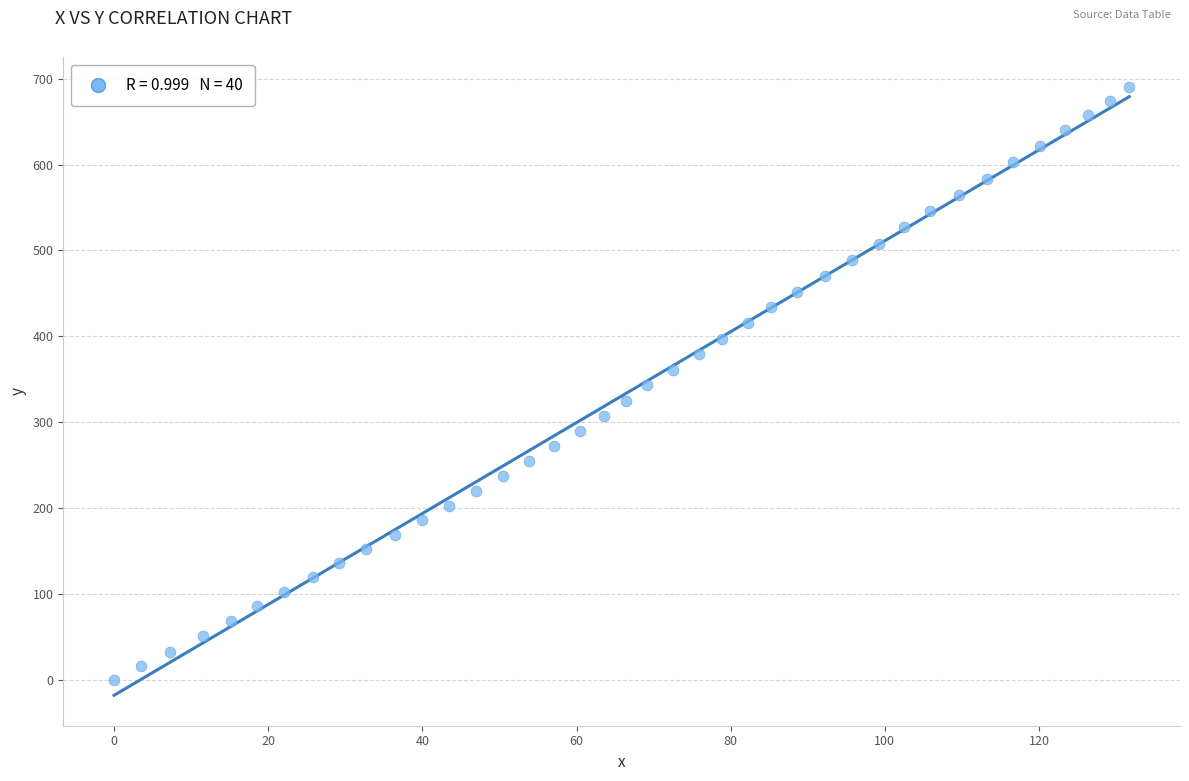

What is the range of Y values (max minus min)?

689.7